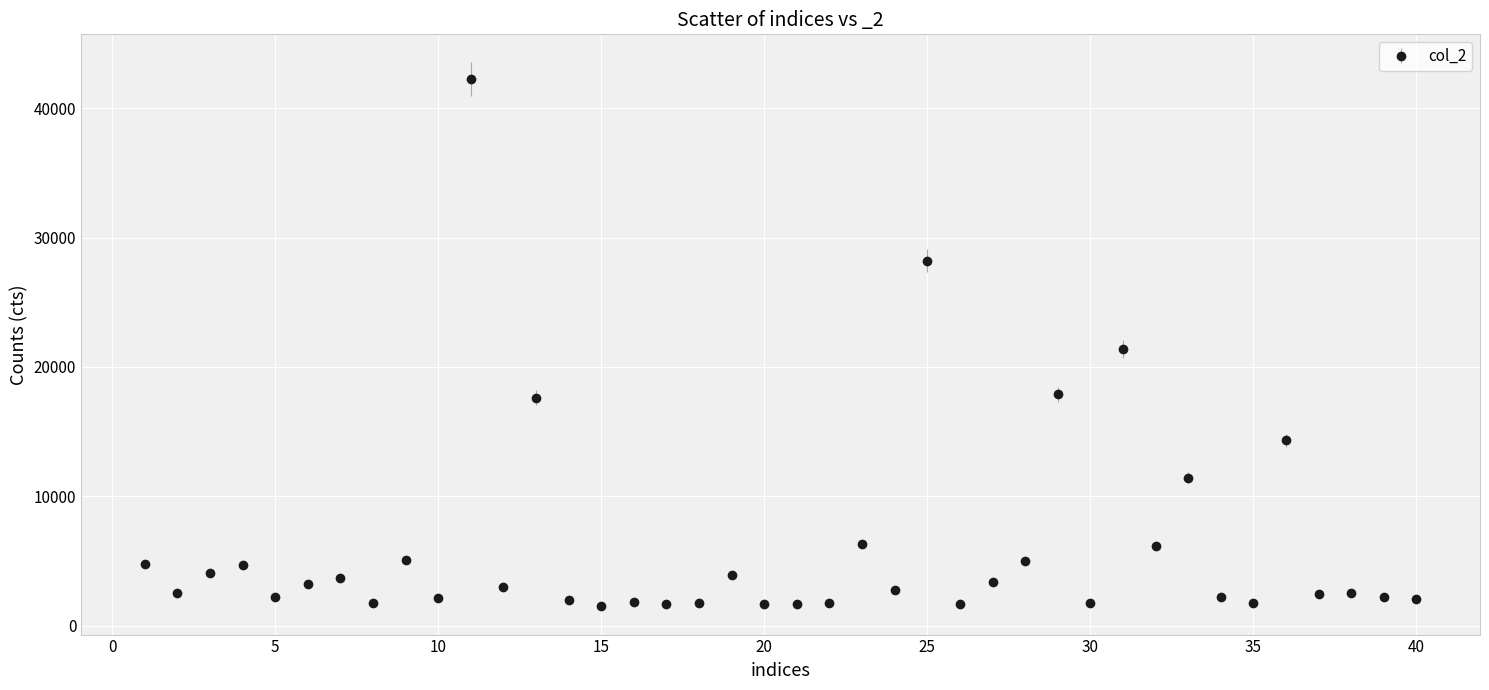

True or false: the data has more than 2 interior local peaks.

True